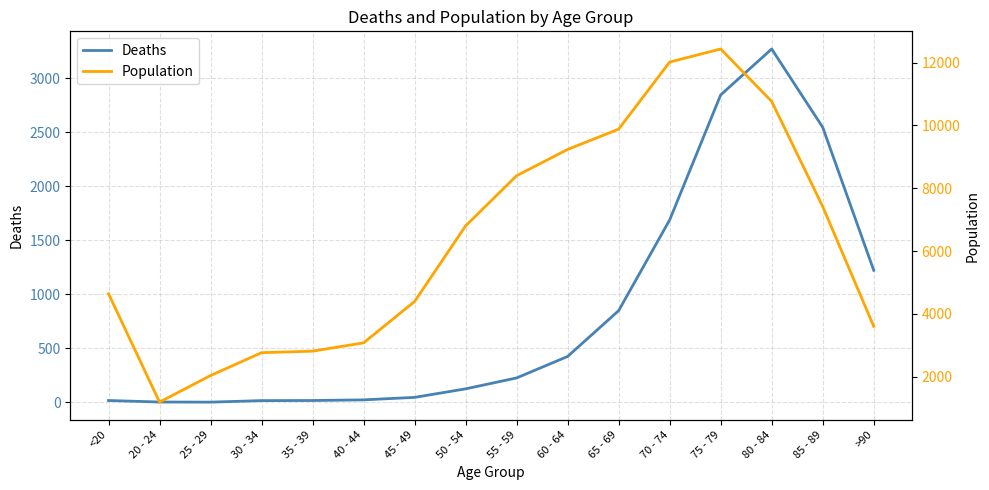

True or false: Population and Deaths cross at least once.

False